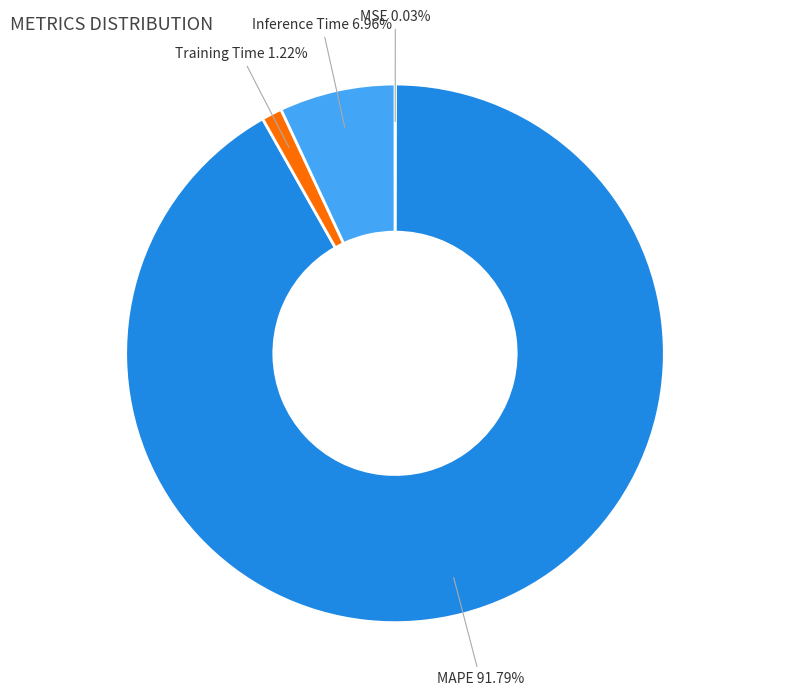

What is the largest slice in the pie chart?

MAPE